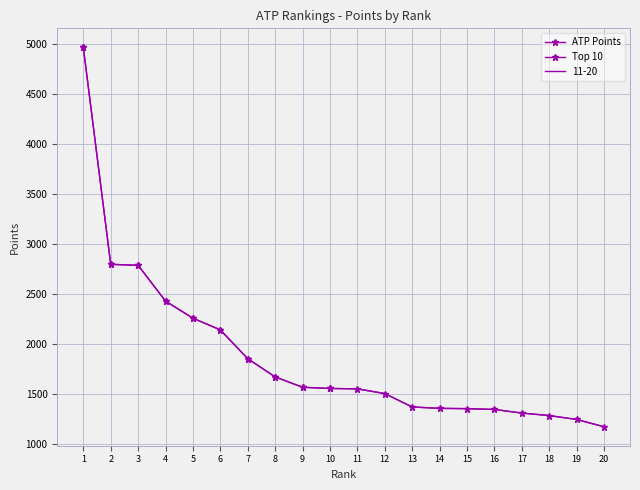

What is the value of the 10th point from the left?

1551